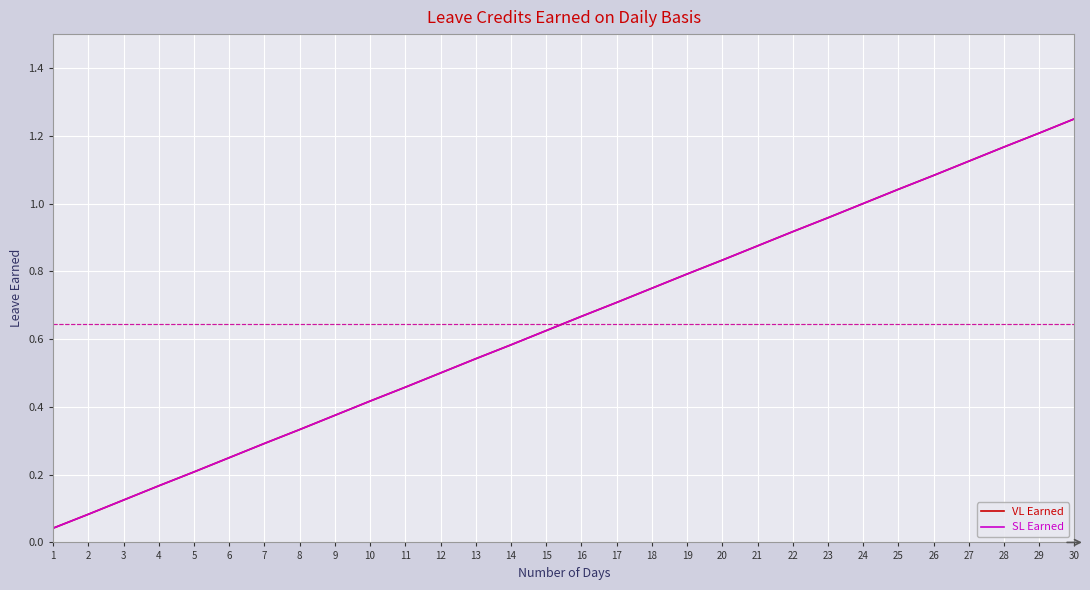

How many lines are shown in the chart?

2